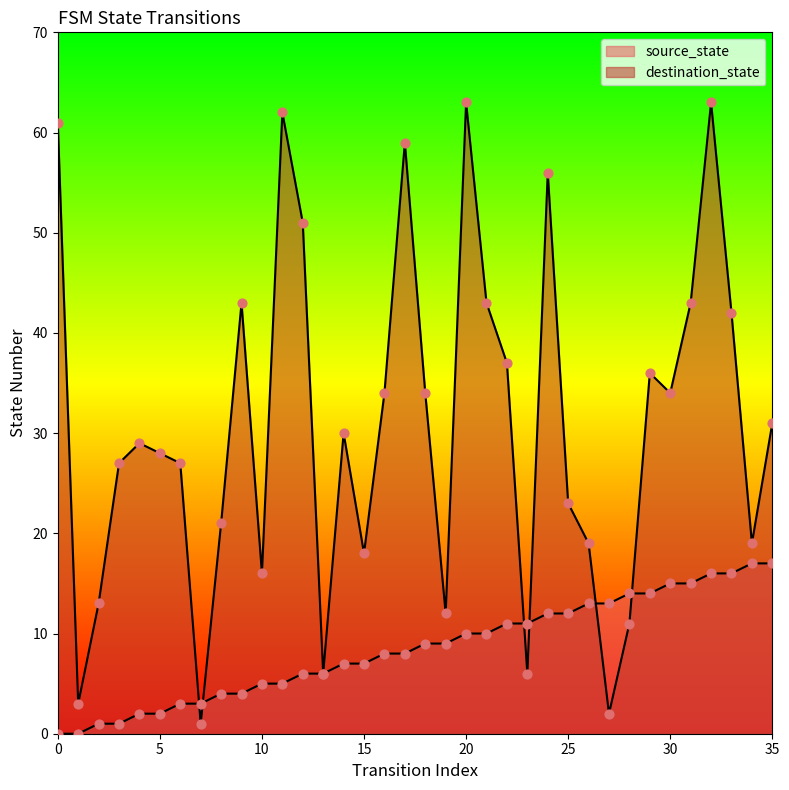

Which series has the widest spread of Y values?

destination_state